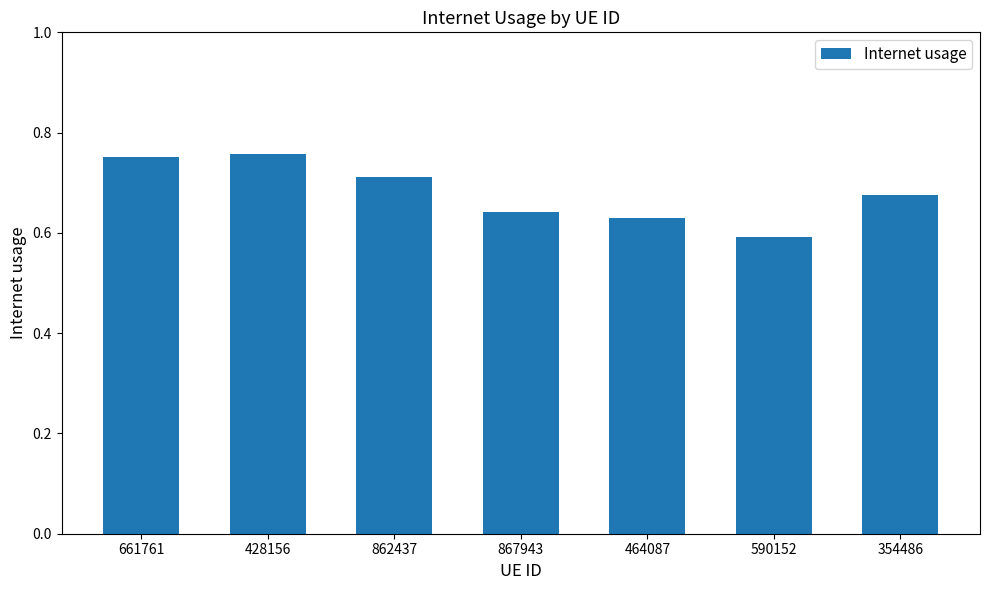

Is it true that the value at 867943 is 0.6?

True